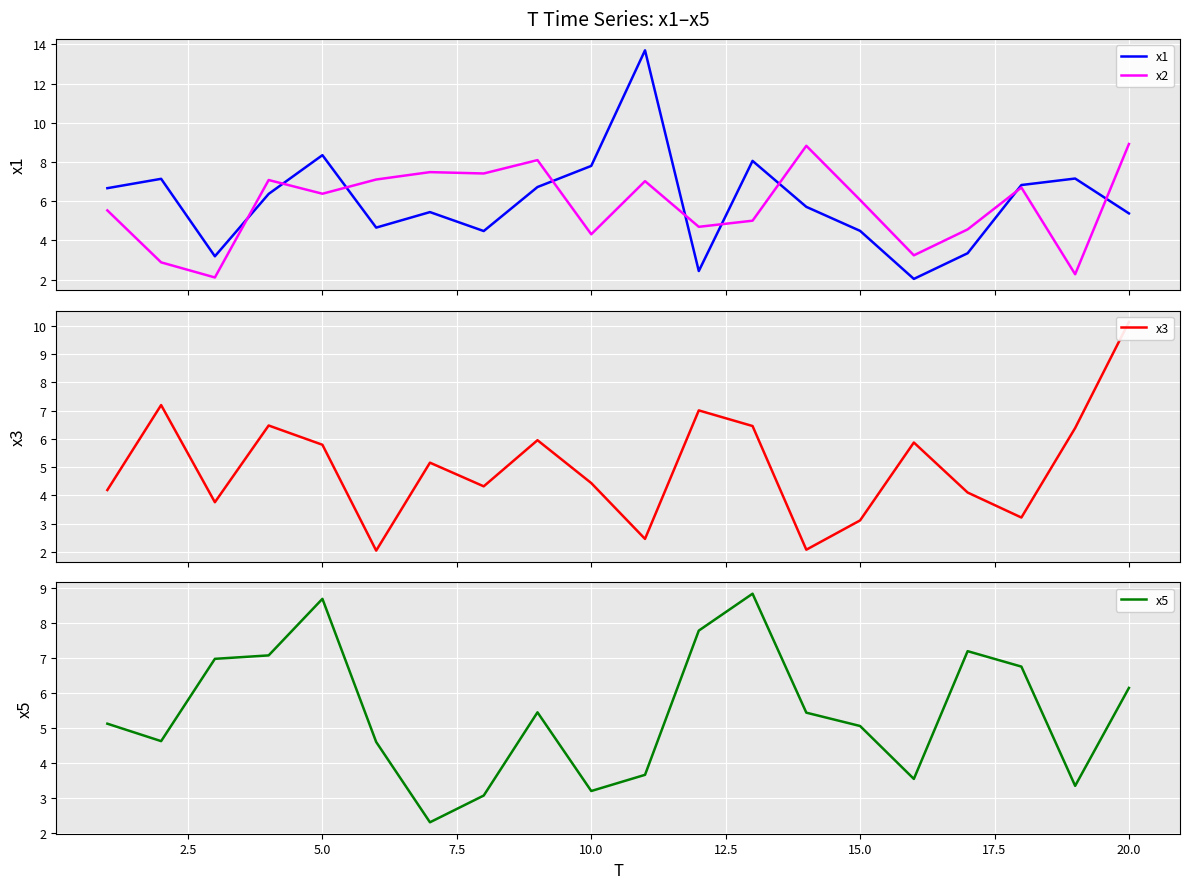

Which series has the largest range (max minus min)?

x1